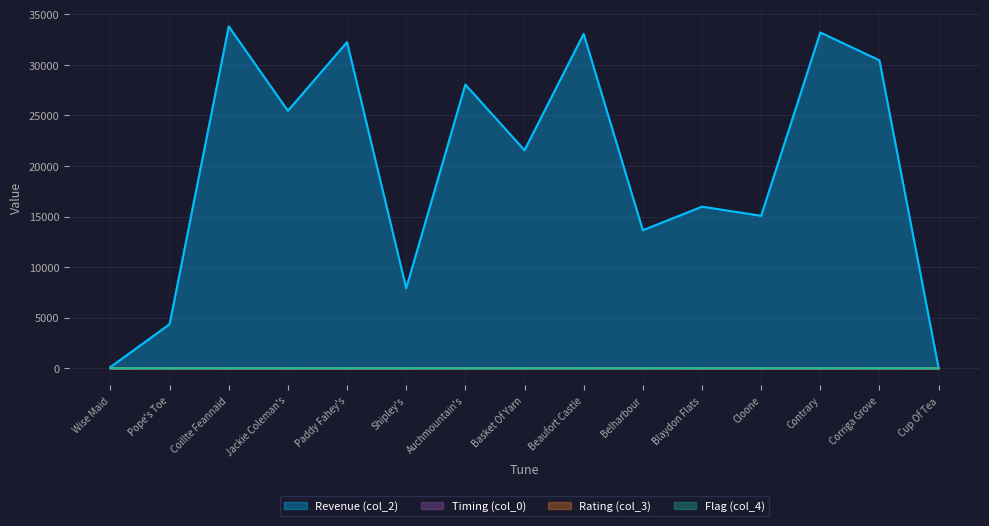

Which series changed the most between Jackie Coleman's and Basket Of Yarn?

Revenue (col_2)